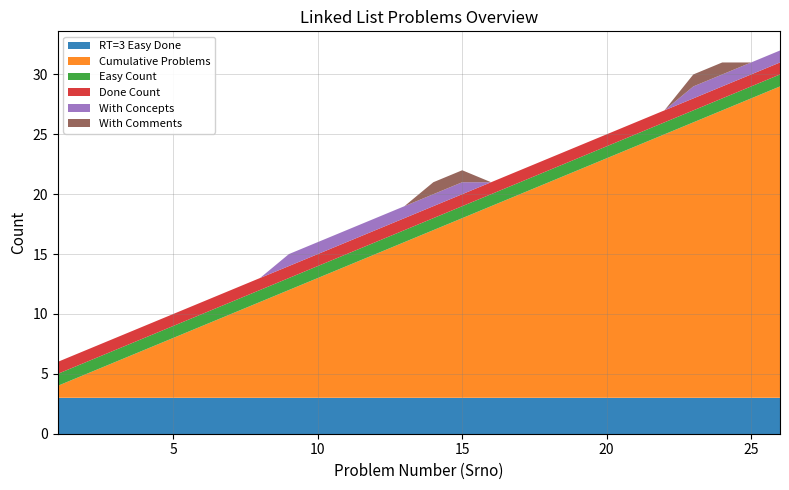

Reading left to right, extract all data points from this chart.

RT=3 Easy Done: 1=3	2=3	3=3	4=3	5=3	6=3	7=3	8=3	9=3	10=3	11=3	12=3	13=3	14=3	15=3	16=3	17=3	18=3	19=3	20=3	21=3	22=3	23=3	24=3	25=3	26=3
Cumulative Problems: 1=1	2=2	3=3	4=4	5=5	6=6	7=7	8=8	9=9	10=10	11=11	12=12	13=13	14=14	15=15	16=16	17=17	18=18	19=19	20=20	21=21	22=22	23=23	24=24	25=25	26=26
Easy Count: 1=1	2=1	3=1	4=1	5=1	6=1	7=1	8=1	9=1	10=1	11=1	12=1	13=1	14=1	15=1	16=1	17=1	18=1	19=1	20=1	21=1	22=1	23=1	24=1	25=1	26=1
Done Count: 1=1	2=1	3=1	4=1	5=1	6=1	7=1	8=1	9=1	10=1	11=1	12=1	13=1	14=1	15=1	16=1	17=1	18=1	19=1	20=1	21=1	22=1	23=1	24=1	25=1	26=1
With Concepts: 1=0	2=0	3=0	4=0	5=0	6=0	7=0	8=0	9=1	10=1	11=1	12=1	13=1	14=1	15=1	16=0	17=0	18=0	19=0	20=0	21=0	22=0	23=1	24=1	25=1	26=1
With Comments: 1=0	2=0	3=0	4=0	5=0	6=0	7=0	8=0	9=0	10=0	11=0	12=0	13=0	14=1	15=1	16=0	17=0	18=0	19=0	20=0	21=0	22=0	23=1	24=1	25=0	26=0